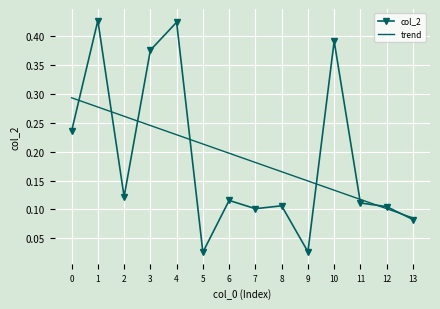

What is the sum of all col_2 values?

2.6